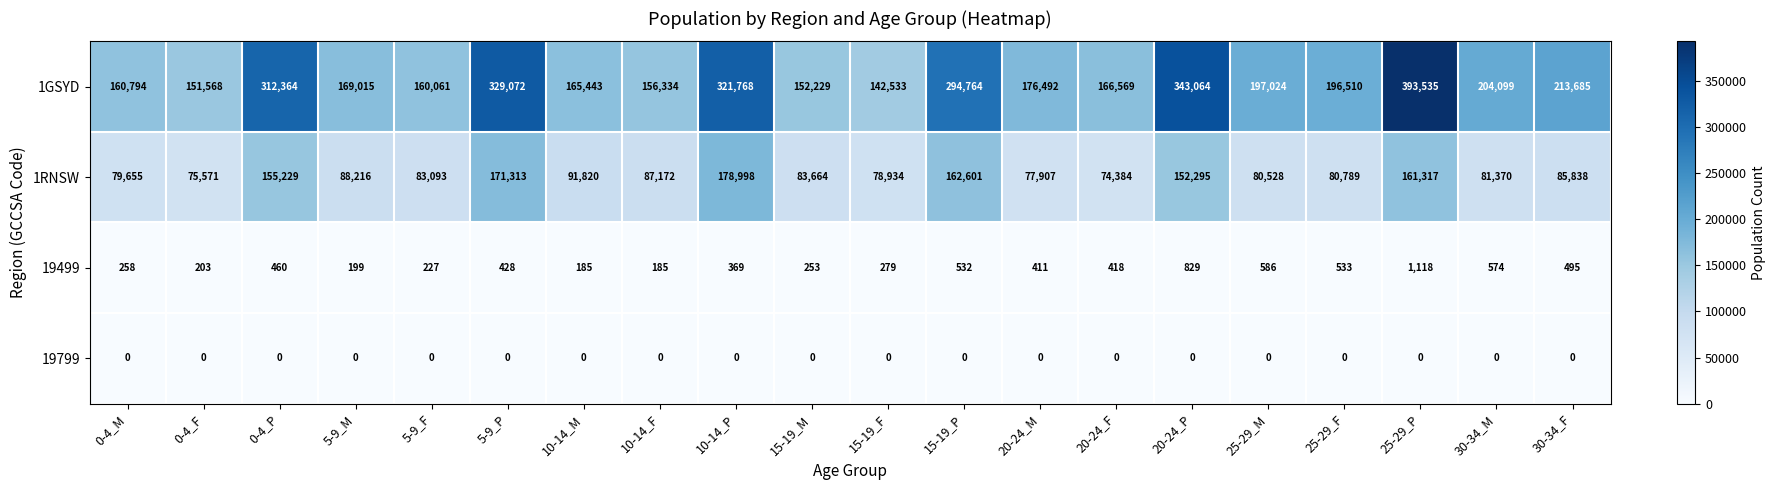

At which label does 1GSYD first exceed 196510?

0-4_P